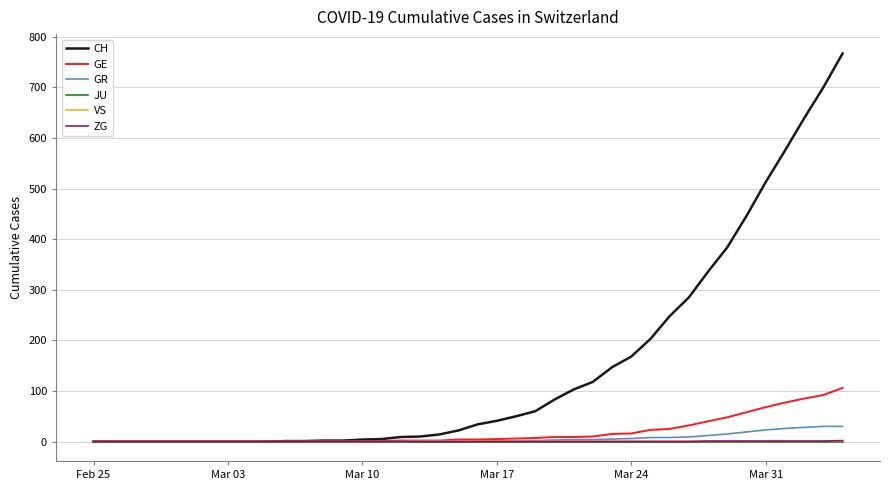

Which series has the largest range (max minus min)?

CH